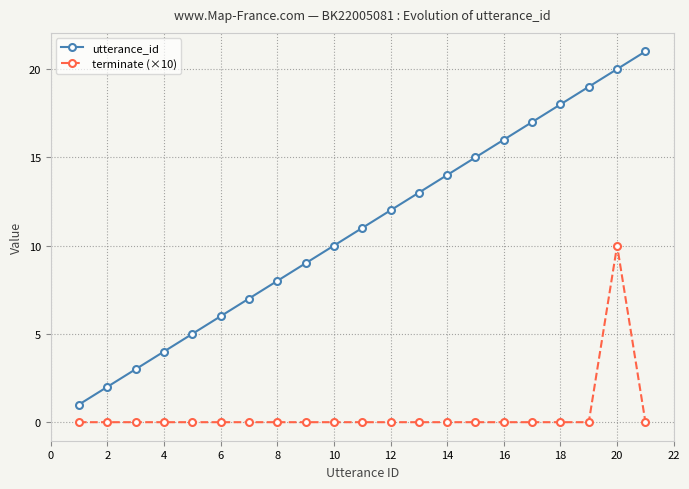

Which series has the widest spread of values?

utterance_id